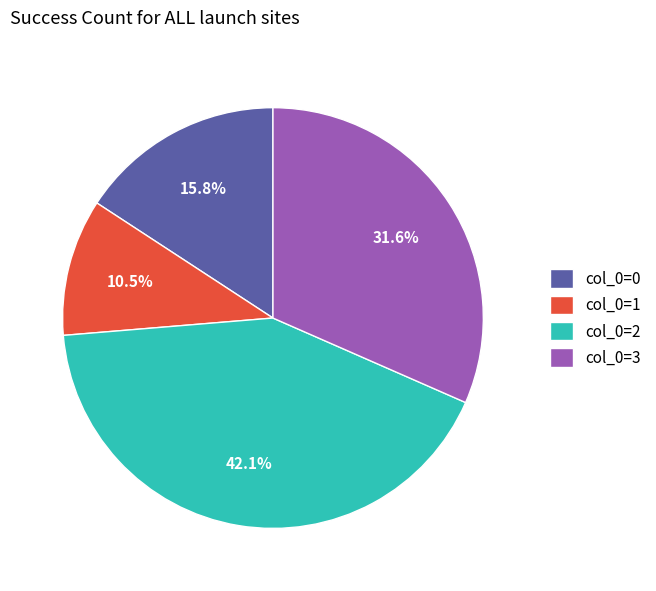

Is there any slice that represents more than half of the pie?

No